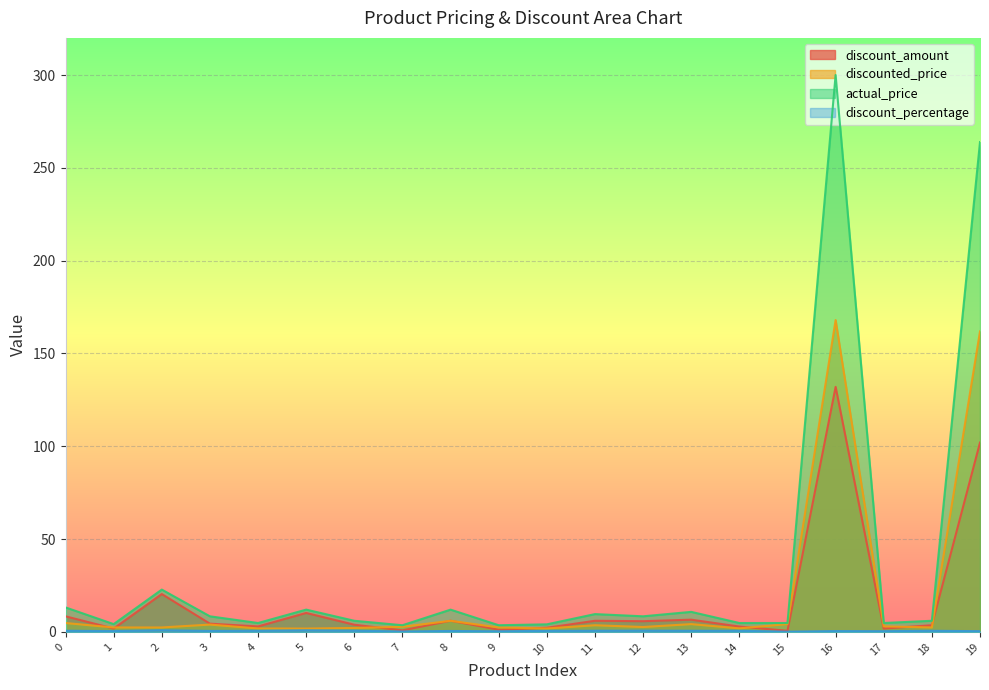

The value of discount_percentage at 12 is 0.7. True or false?

True